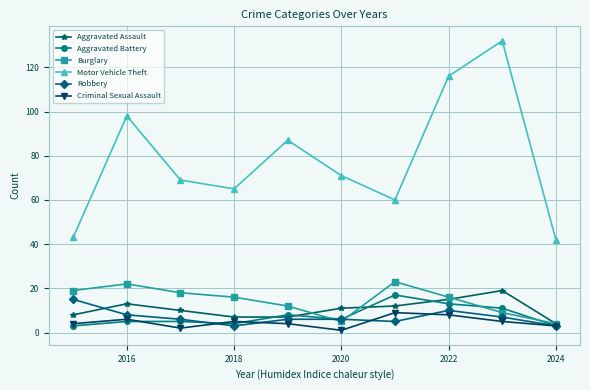

What is the highest value of the Motor Vehicle Theft series?

132